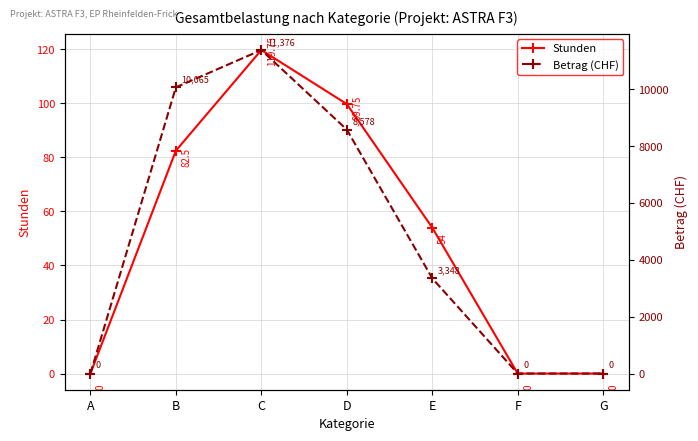

Reading right to left, list all the values displayed in this chart.

Stunden: G=0.0	F=0.0	E=54.0	D=99.8	C=119.8	B=82.5	A=0.0
Betrag (CHF): G=0.0	F=0.0	E=3348.0	D=8578.5	C=11376.2	B=10065.0	A=0.0